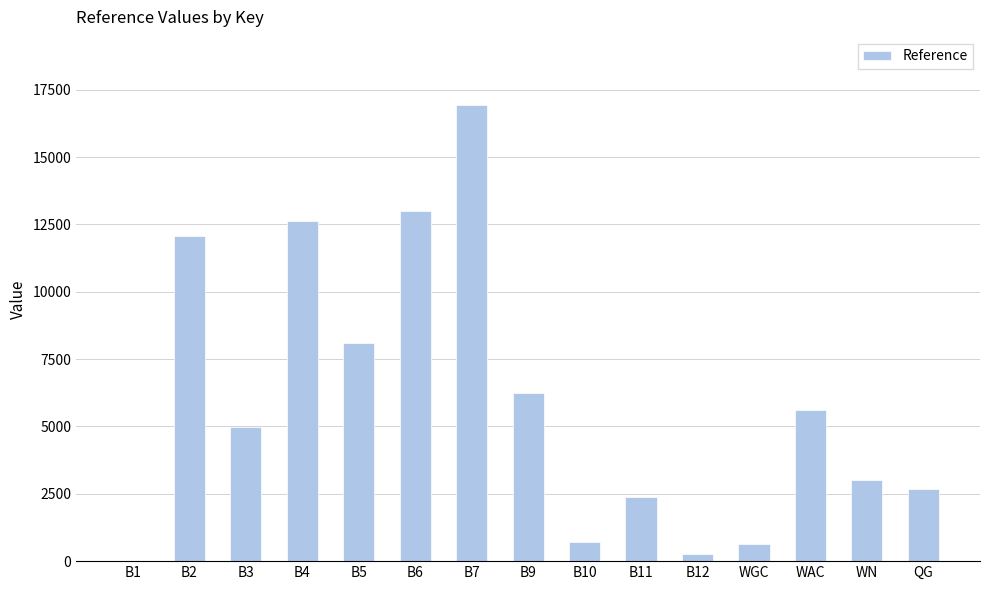

The chart shows a value of 2665.5 at QG. True or false?

True